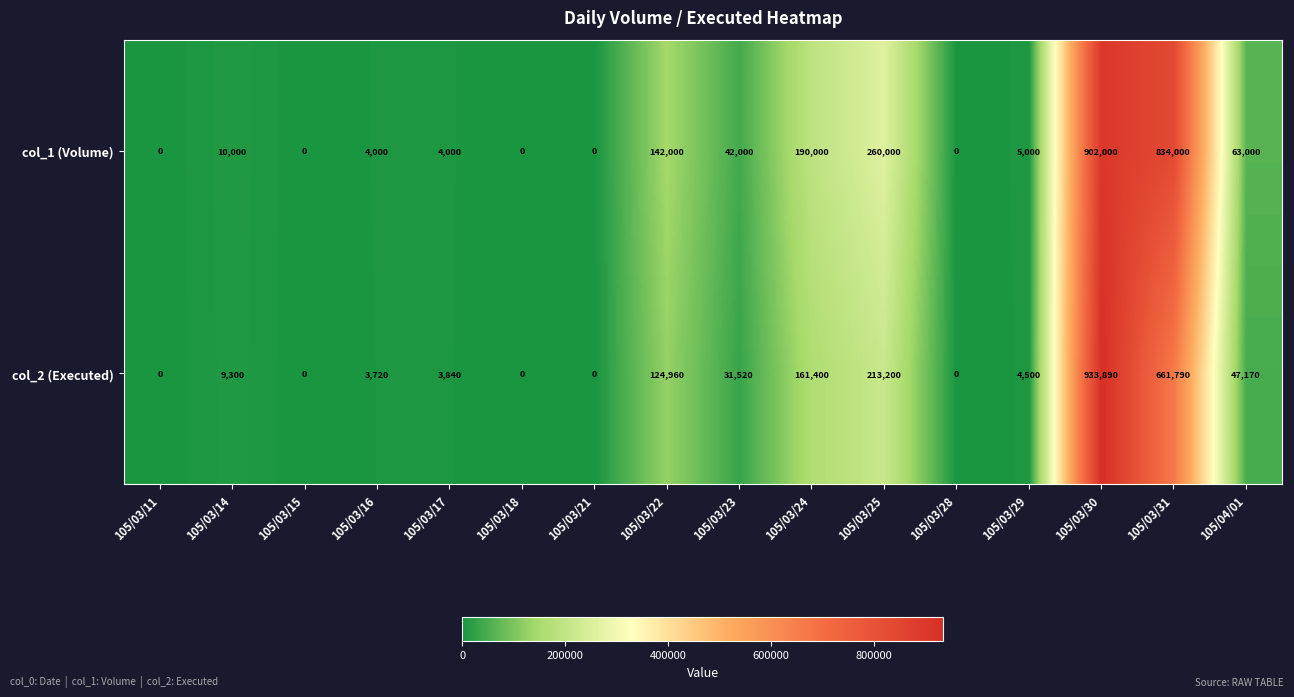

What is the difference between the highest and lowest values at 105/03/31?

172210